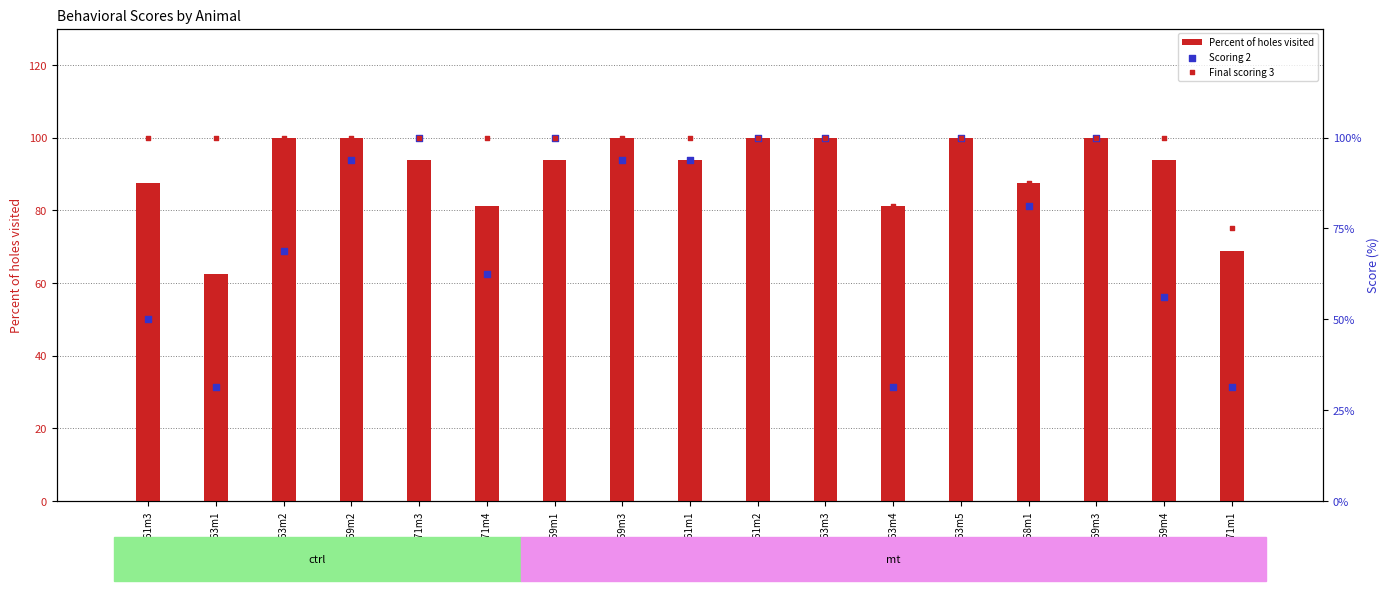

At how many categories does at least one series exceed 80?

16